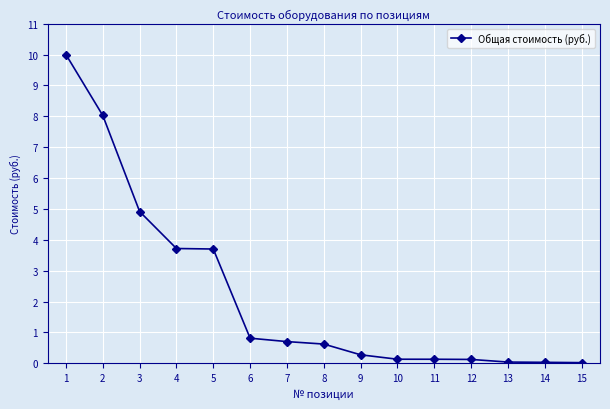

Between 10 and 7, which is larger?

7